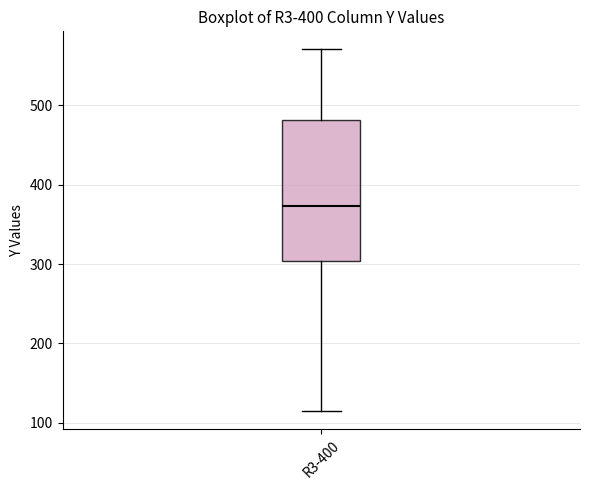

Read this box plot against the y-axis: the position of the median line, the range covered by the box, and the ends of both whiskers. The values are not printed on the chart, so give them approximately, as read against the axis.

median 370, box 300 to 480, whiskers 110 to 570